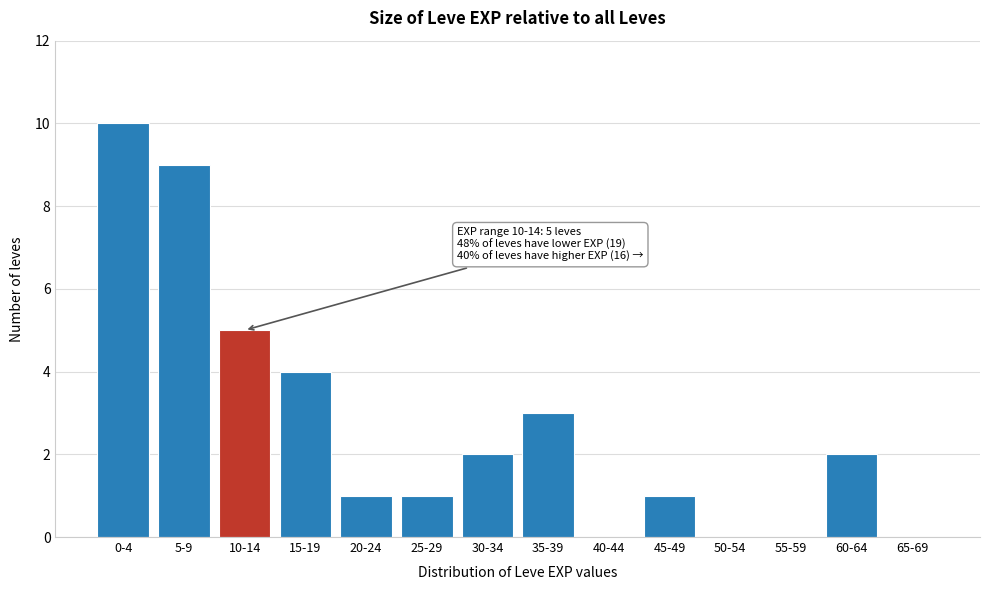

Reading left to right, list all the values displayed in this chart.

0-4=10	5-9=9	10-14=5	15-19=4	20-24=1	25-29=1	30-34=2	35-39=3	40-44=0	45-49=1	50-54=0	55-59=0	60-64=2	65-69=0